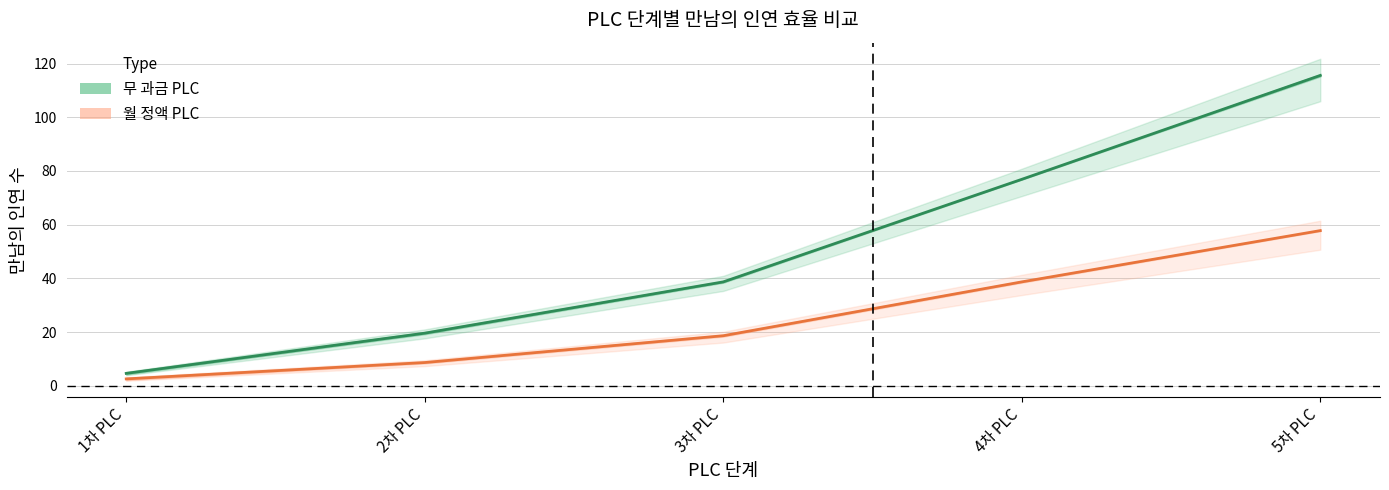

True or false: 무 과금 PLC and 월 정액 PLC cross at least once.

False